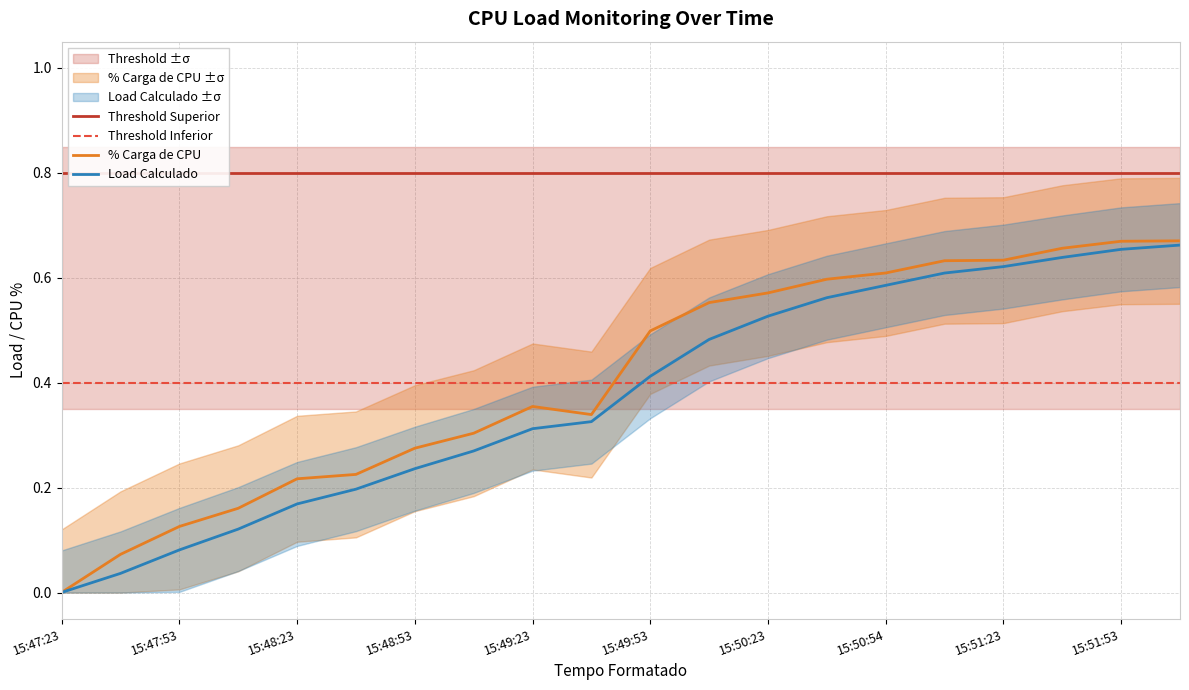

What position from the left is 11?

12